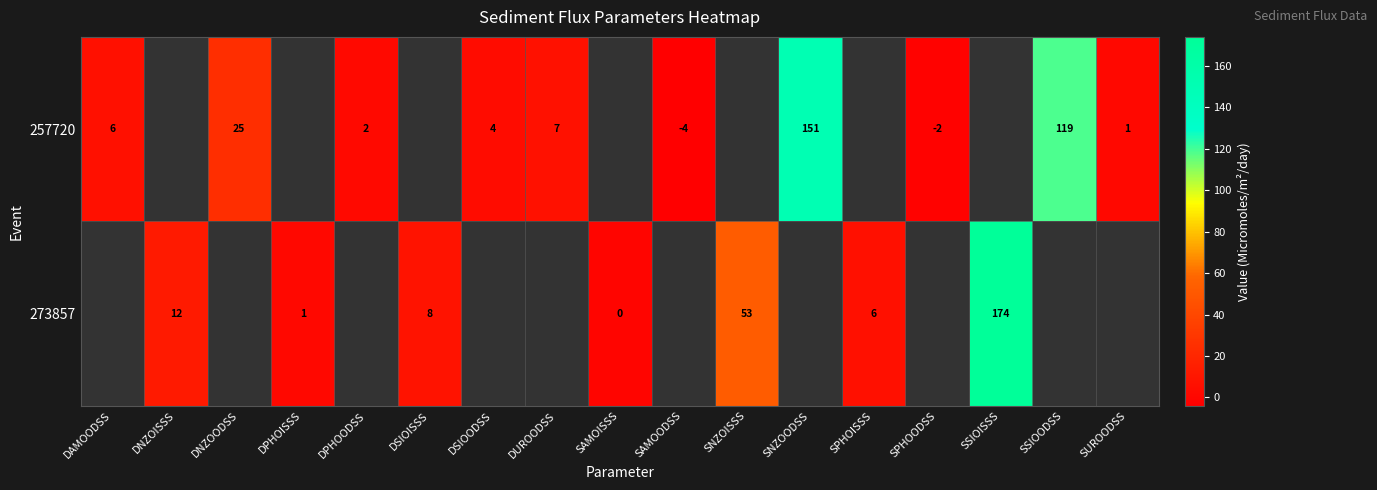

True or false: 273857 has a value of 8 at DSIOISSS.

True